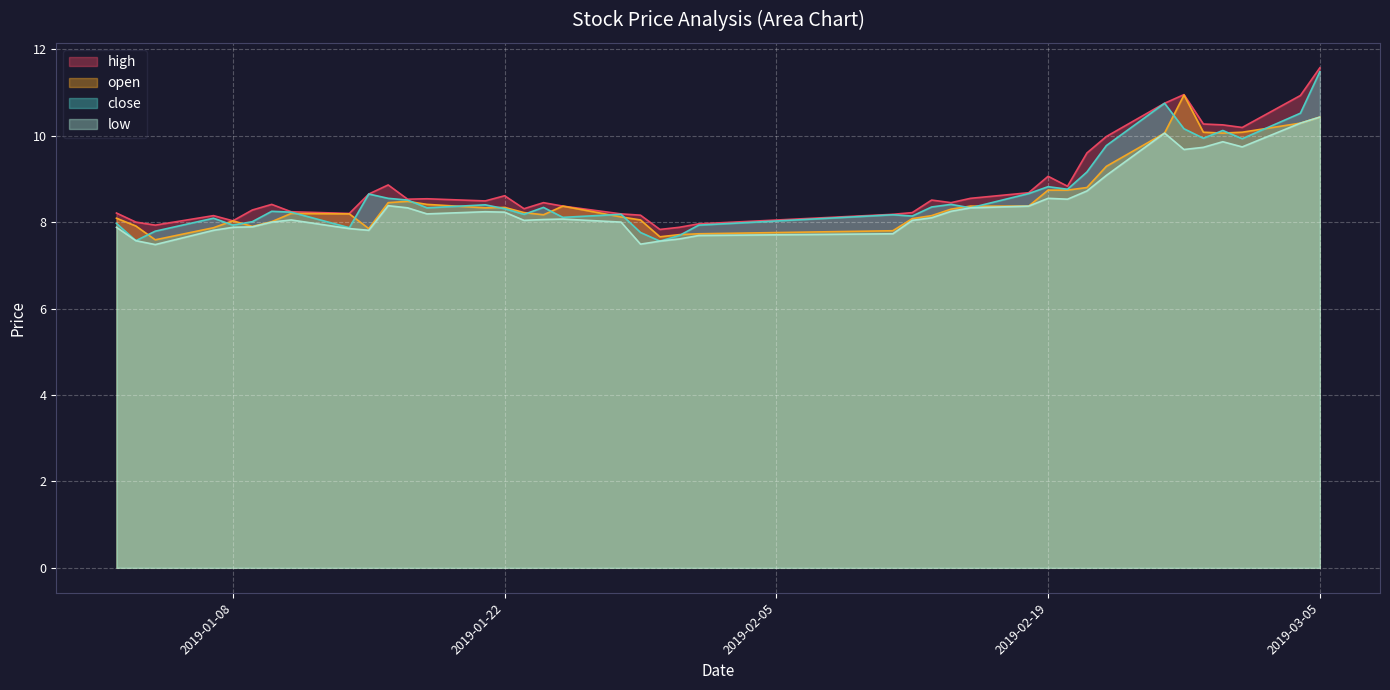

Rank the categories by close value from lowest to highest.

2019-01-30, 2019-01-03, 2019-01-31, 2019-01-29, 2019-01-04, 2019-01-14, 2019-01-08, 2019-02-01, 2019-01-02, 2019-01-09, 2019-01-07, 2019-01-25, 2019-02-12, 2019-02-11, 2019-01-23, 2019-01-28, 2019-01-11, 2019-01-10, 2019-01-22, 2019-01-18, 2019-02-15, 2019-01-24, 2019-02-13, 2019-01-21, 2019-02-14, 2019-01-17, 2019-01-16, 2019-01-15, 2019-02-18, 2019-02-20, 2019-02-19, 2019-02-21, 2019-02-22, 2019-03-01, 2019-02-27, 2019-02-28, 2019-02-26, 2019-03-04, 2019-02-25, 2019-03-05